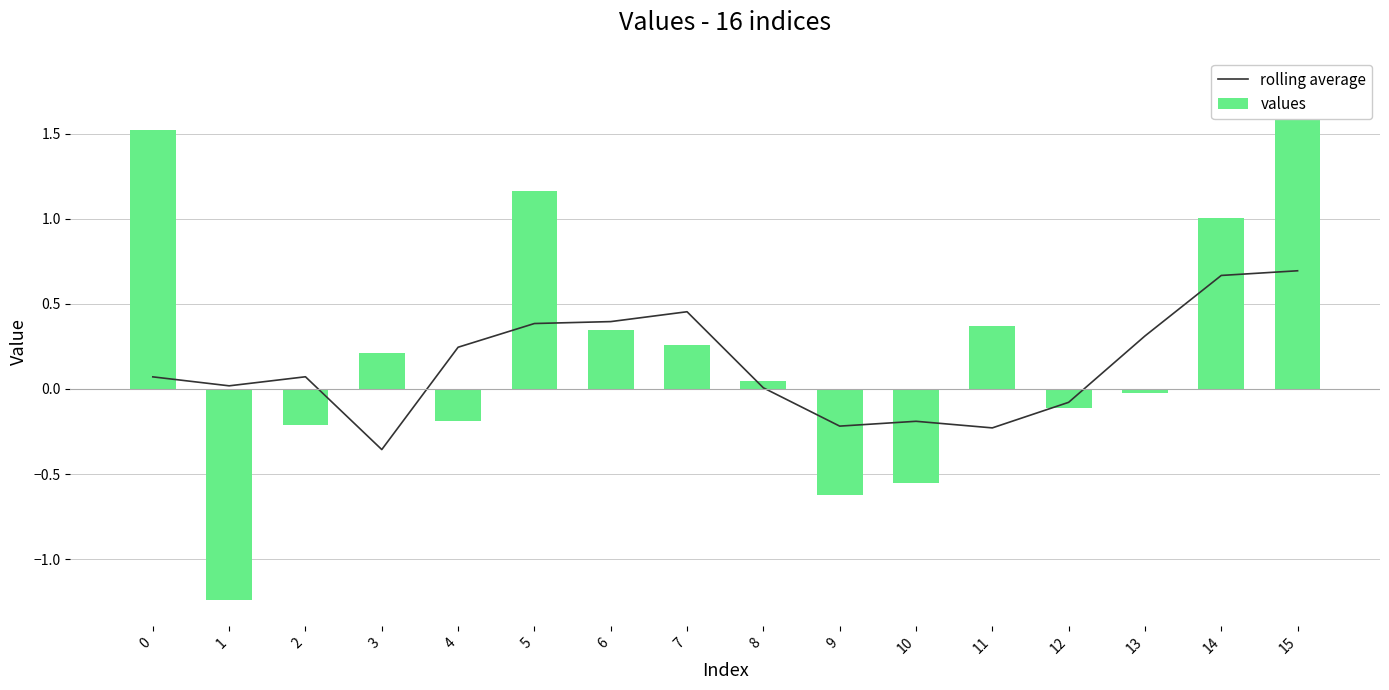

Are the bars horizontal?

No